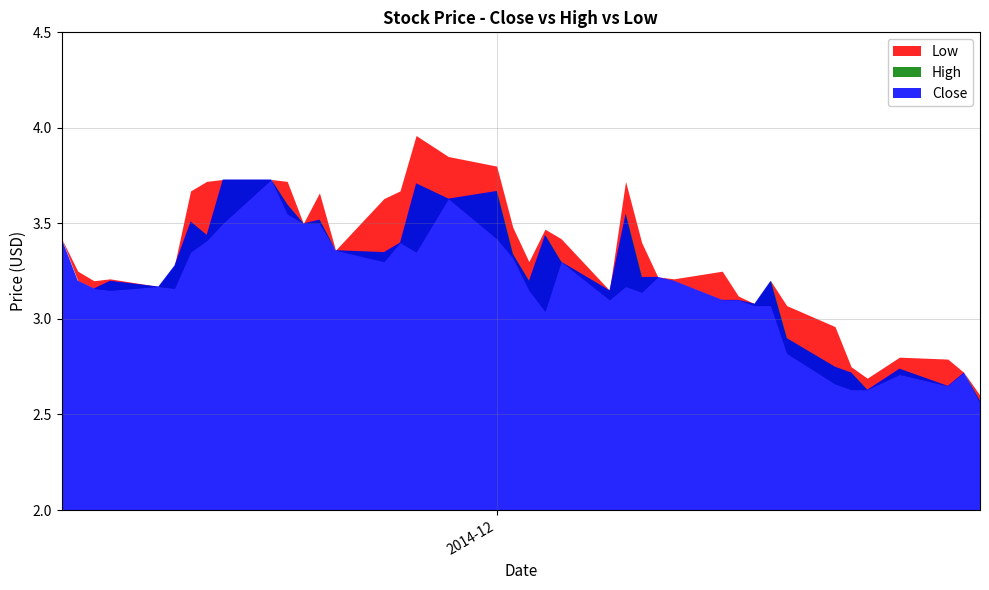

Is it true that High equals 3.2 at 36?

True